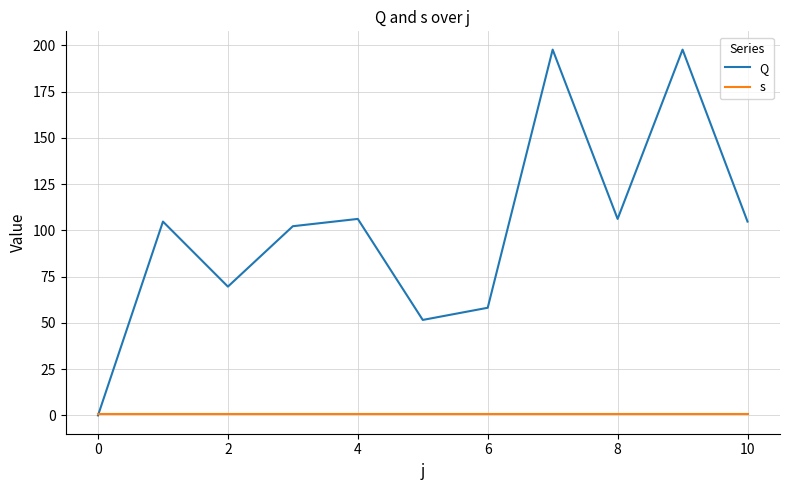

Which series has the largest total across all categories?

Q